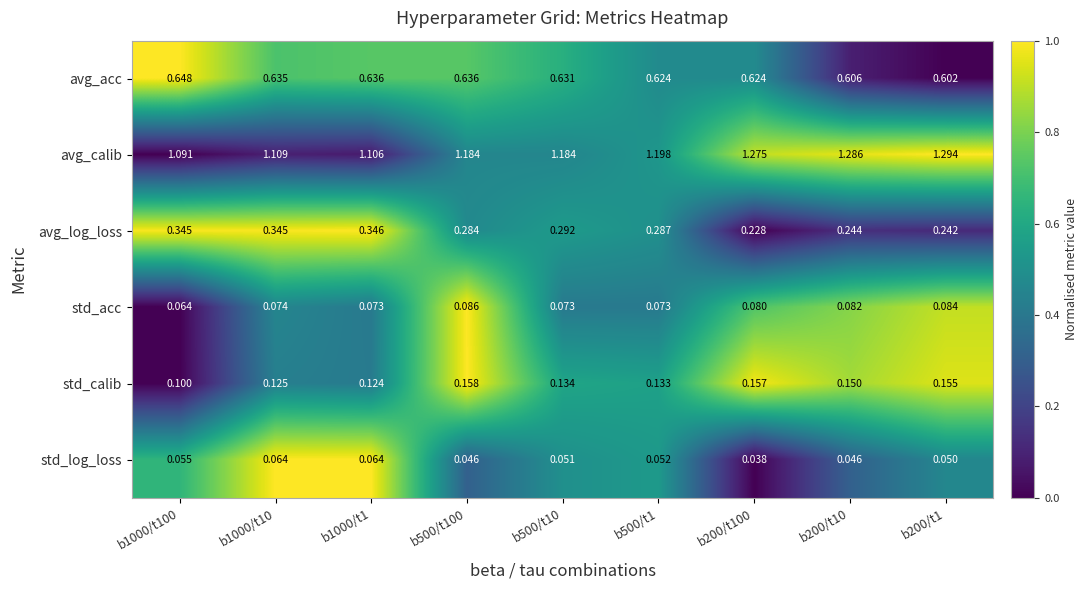

Rank the series by their maximum value, from lowest to highest.

std_log_loss, std_acc, std_calib, avg_log_loss, avg_acc, avg_calib